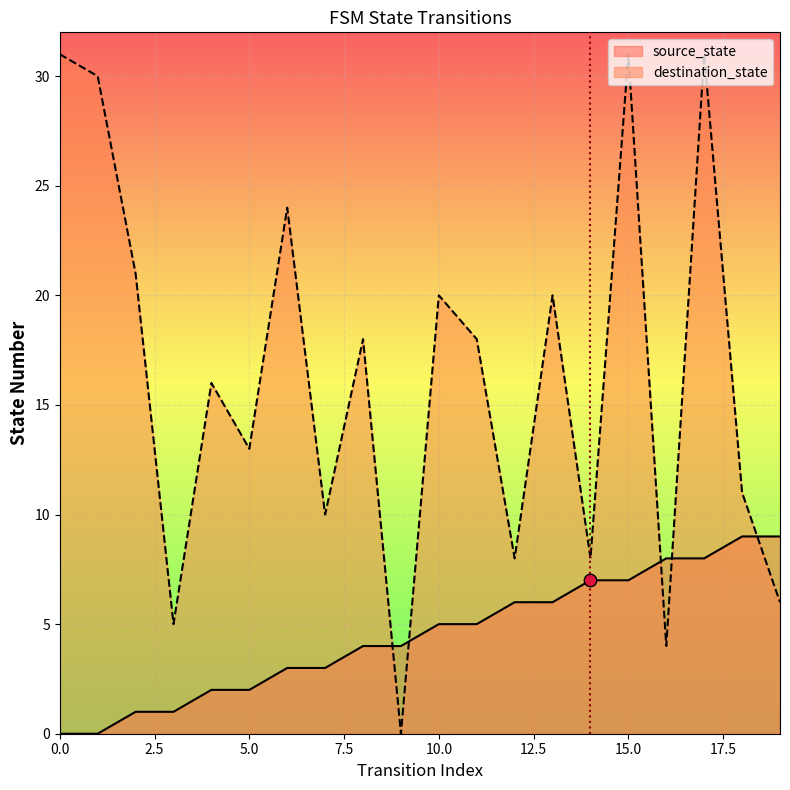

At how many categories does at least one series exceed 9?

14